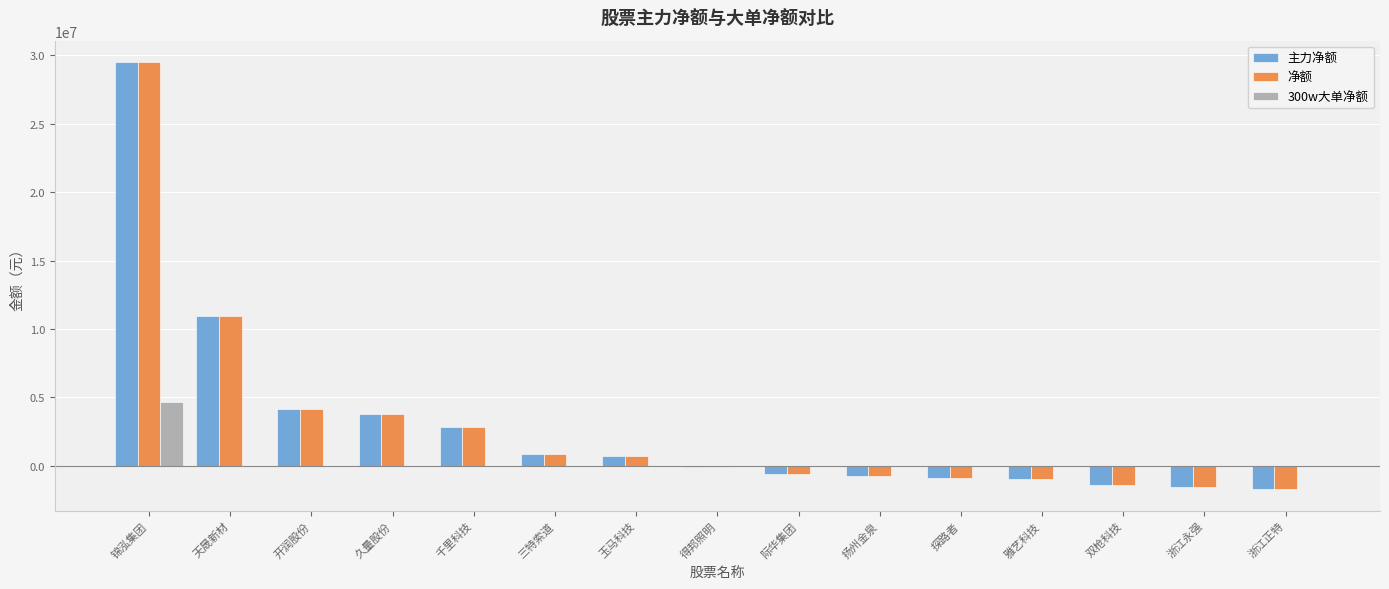

What is the sum of the 主力净额 values at 天晟新材 and 浙江永强?

9431674